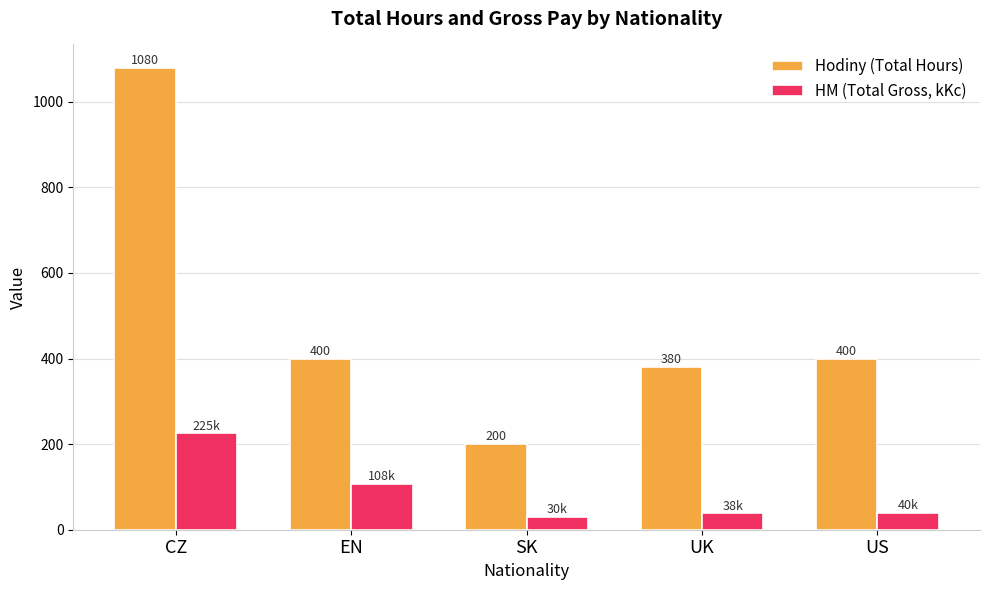

True or false: Hodiny (Total Hours) has a value of 180 at UK.

False